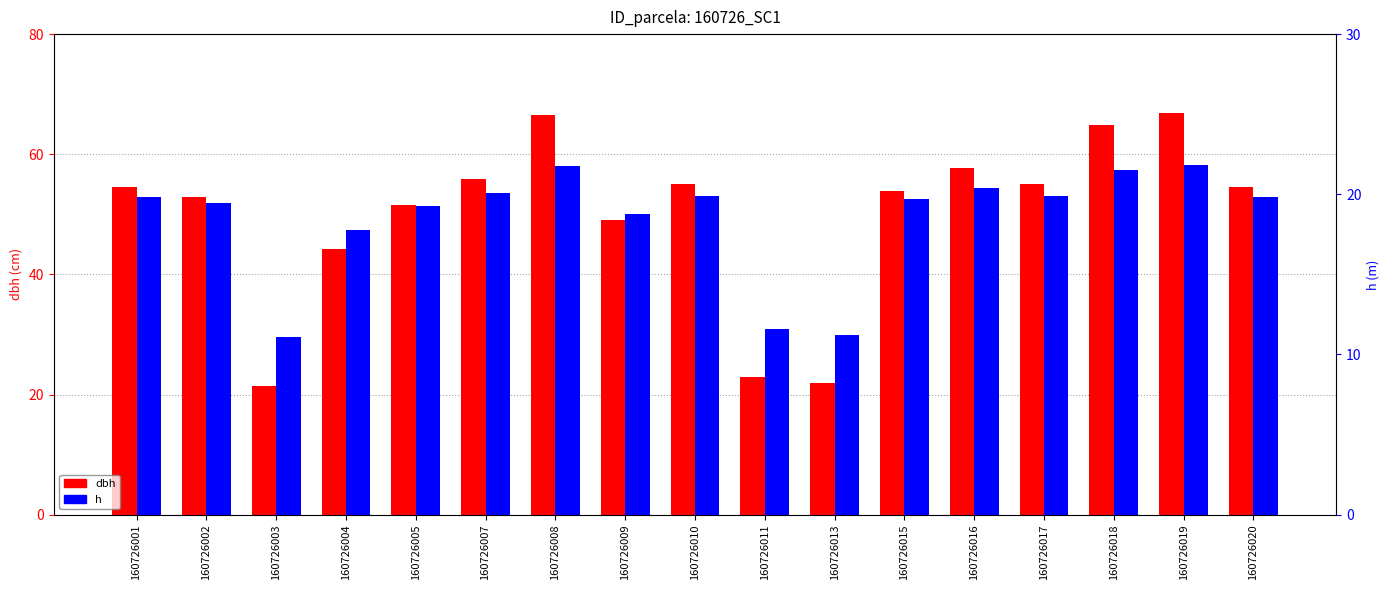

At 160726020, list the series in order from smallest to largest.

h, dbh